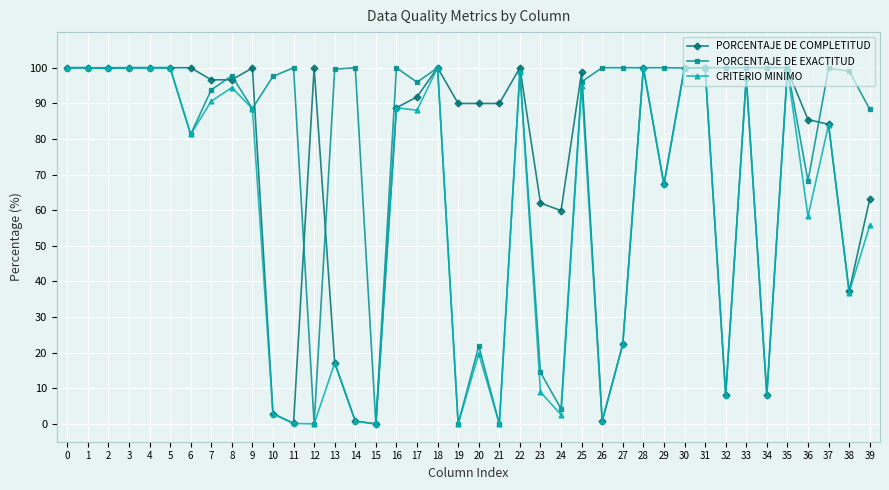

At 36, list the series in order from largest to smallest.

PORCENTAJE DE COMPLETITUD, PORCENTAJE DE EXACTITUD, CRITERIO MINIMO